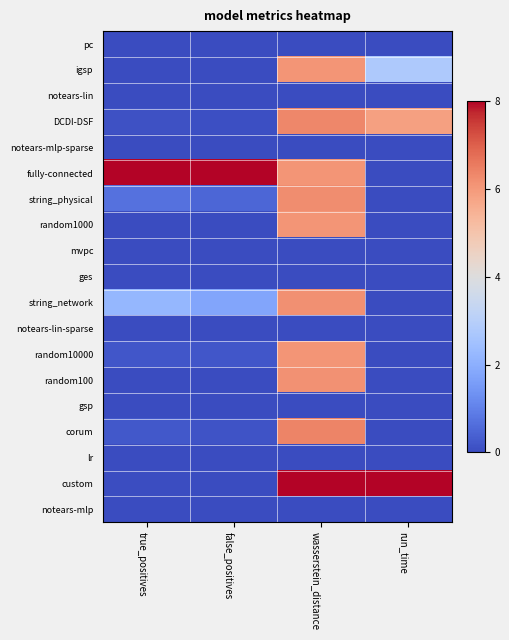

Which series changed the most between false_positives and wasserstein_distance?

custom